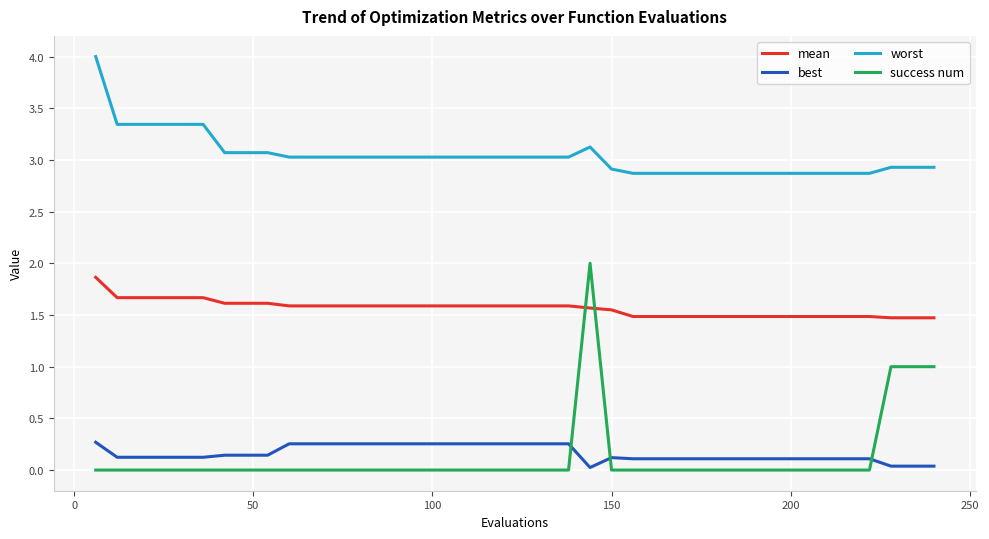

How many categories are shown in the chart?

40